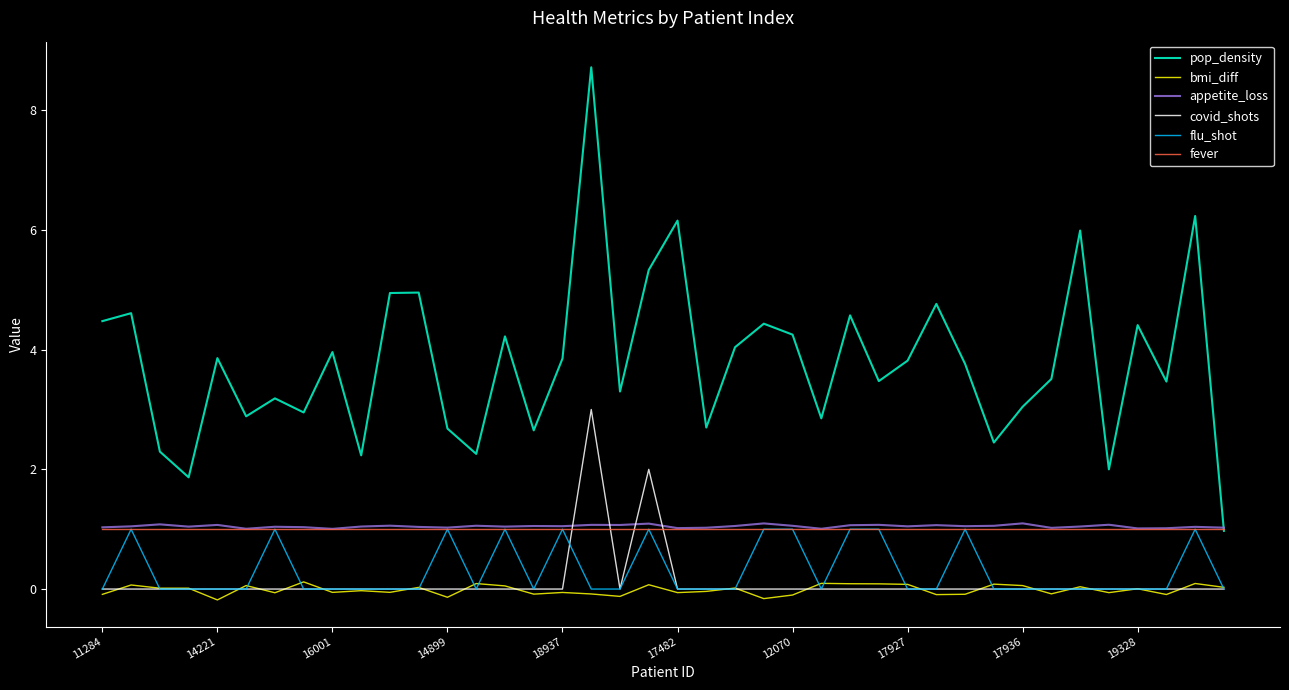

True or false: bmi_diff and fever intersect in this chart.

False